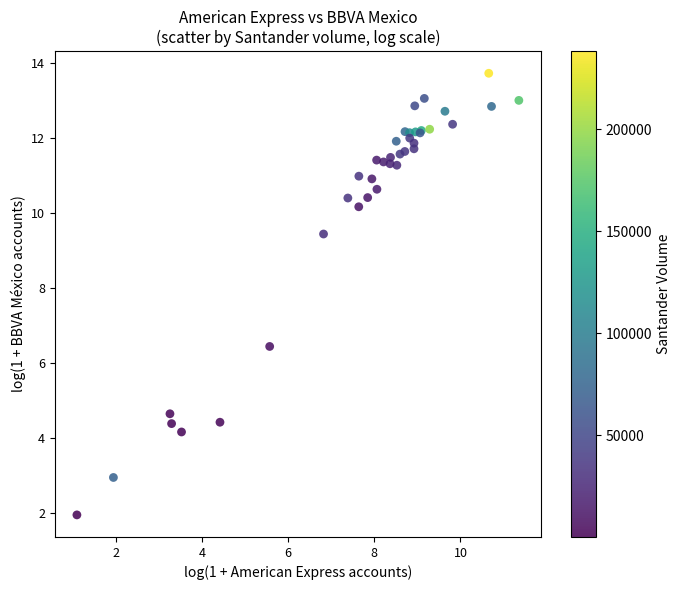

What Y value in the scatter plot is closest to 7?

6.4